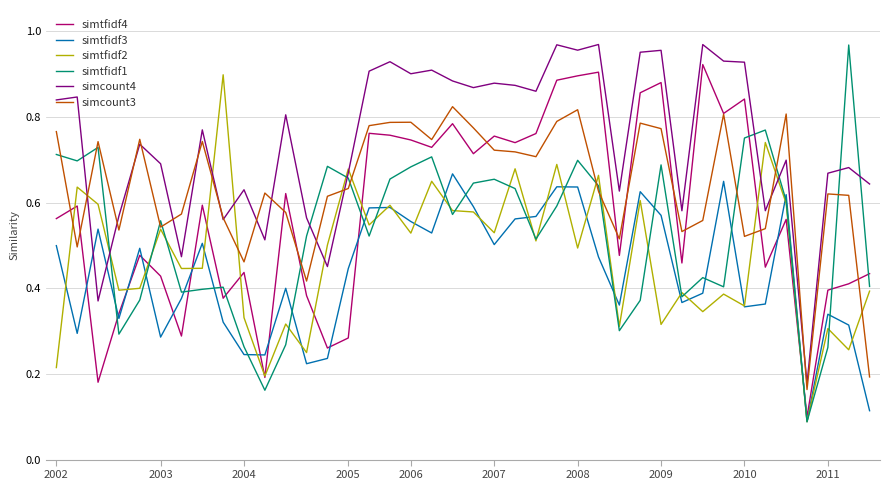

Which series has the largest total across all categories?

simcount4